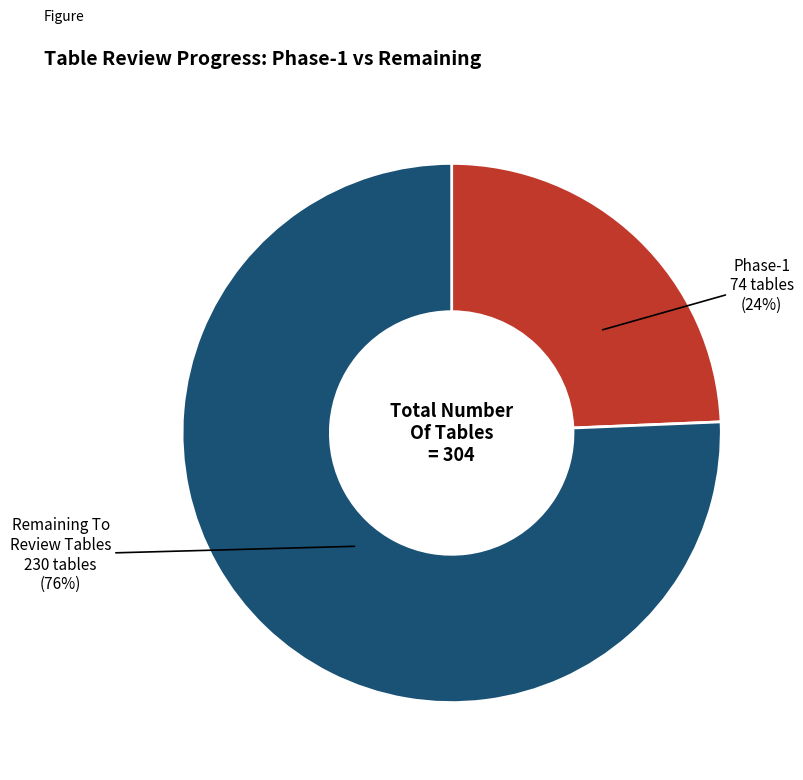

Is there a majority slice in this chart?

Yes